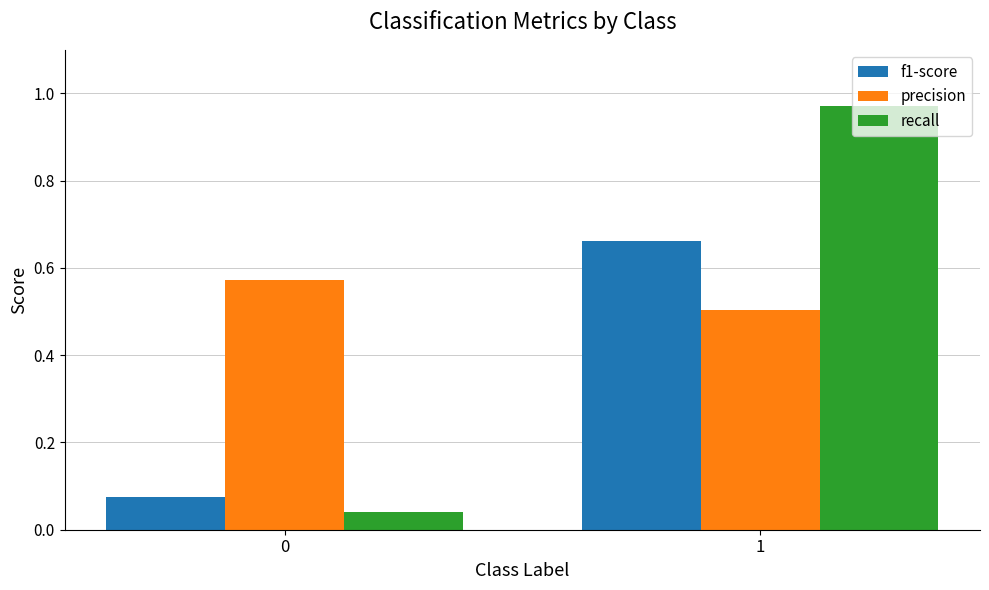

List the series in order of their overall mean, highest first.

precision, recall, f1-score